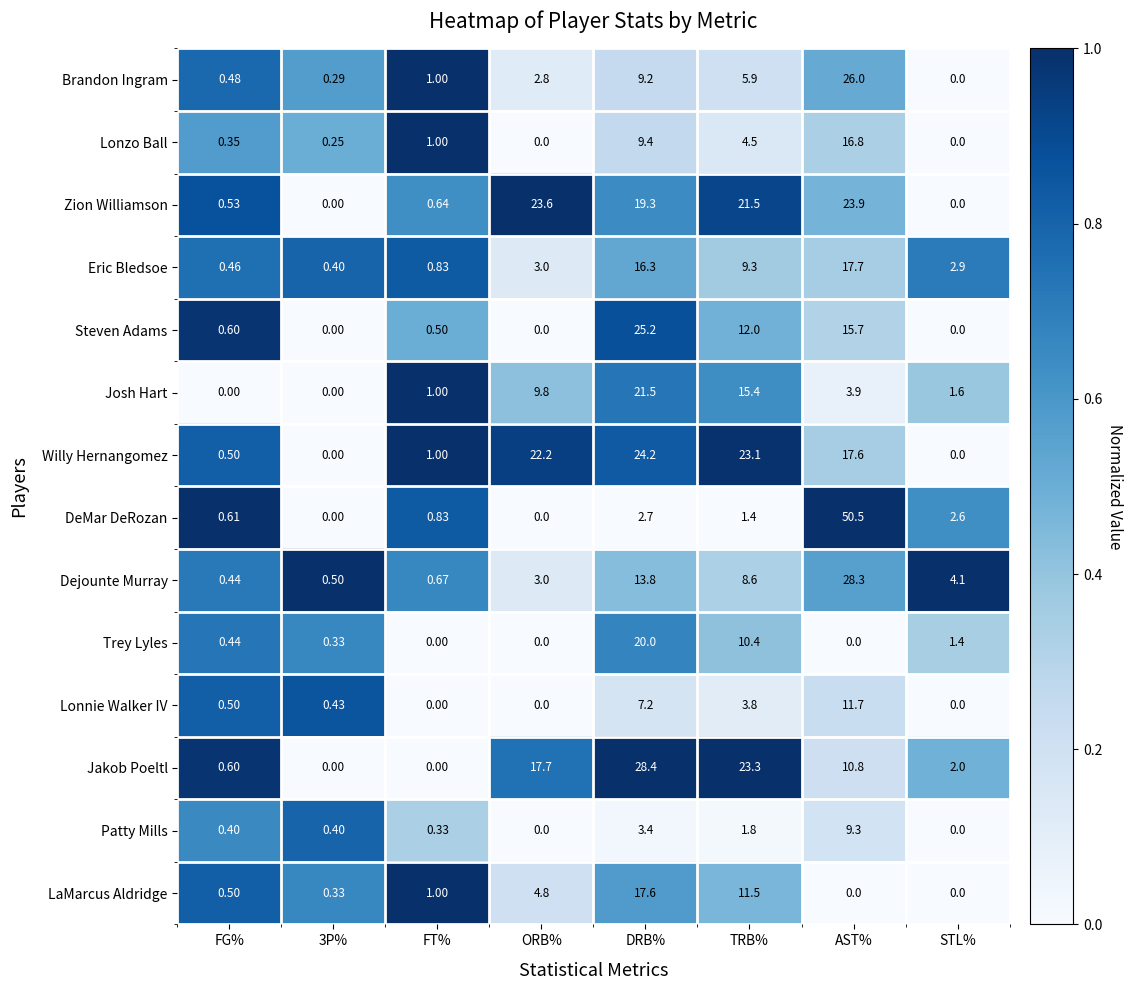

Which series has the widest spread of values?

DeMar DeRozan